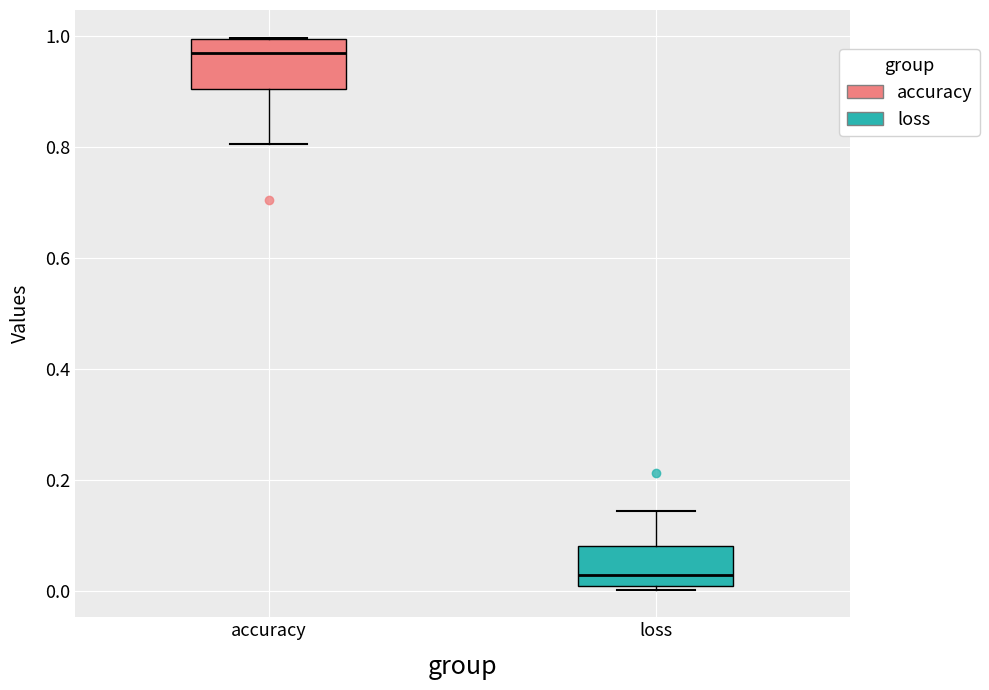

Which box has the highest median line?

accuracy